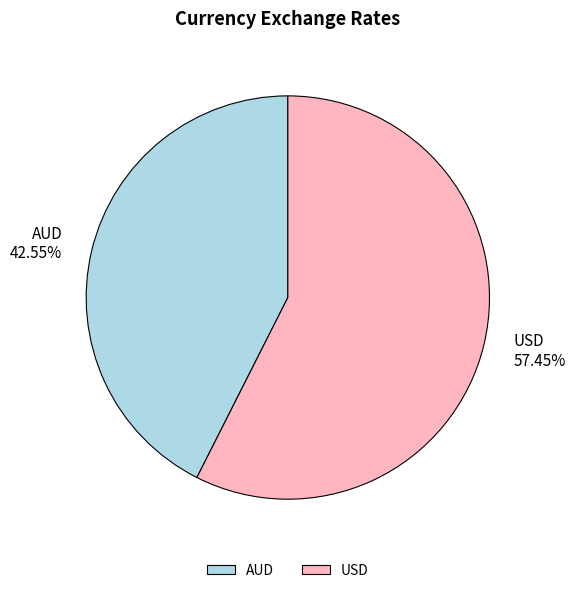

Which has a higher value, AUD or USD?

USD